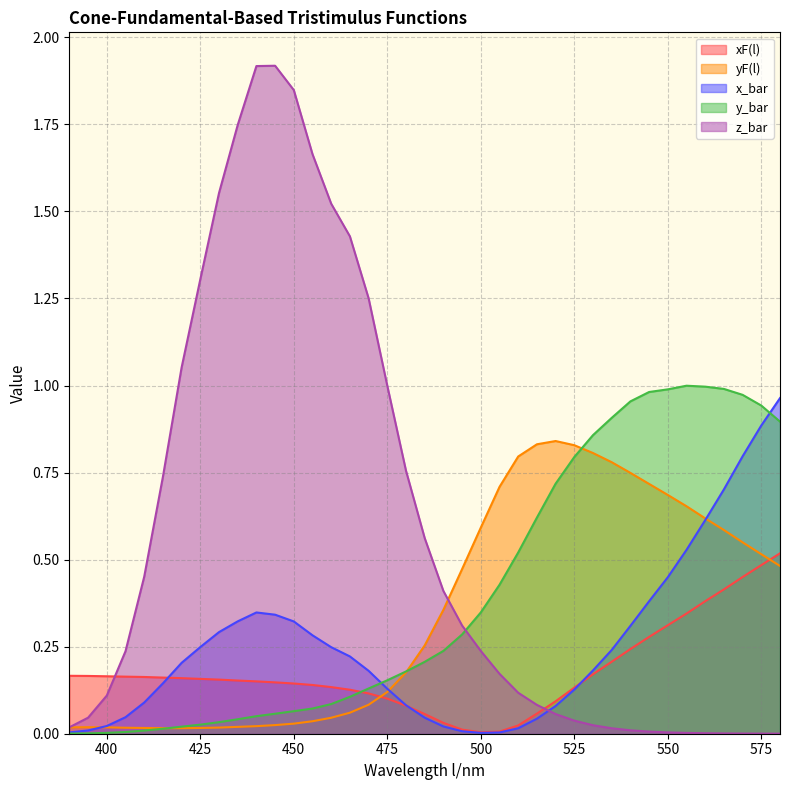

Is the value of xF(l) at 505 greater than the value of z_bar at 570?

Yes